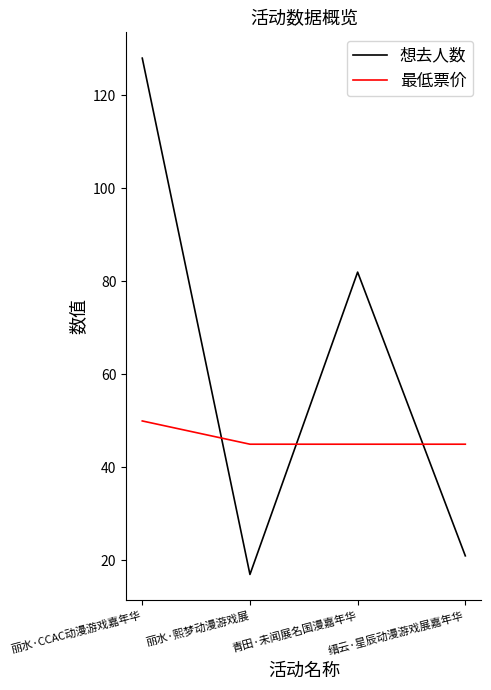

True or false: 最低票价 has more than 2 points higher than both neighbors.

False